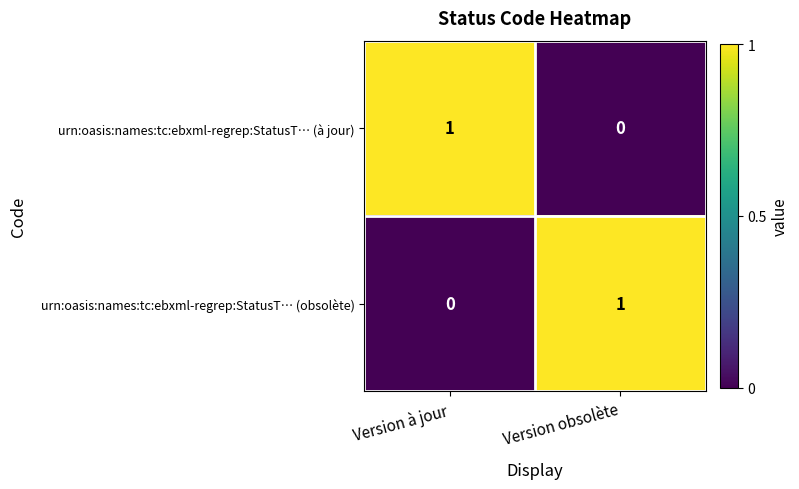

Is the value of urn:oasis:names:tc:ebxml-regrep:StatusT… (obsolète) at Version à jour greater than the value of urn:oasis:names:tc:ebxml-regrep:StatusT… (à jour) at Version à jour?

No